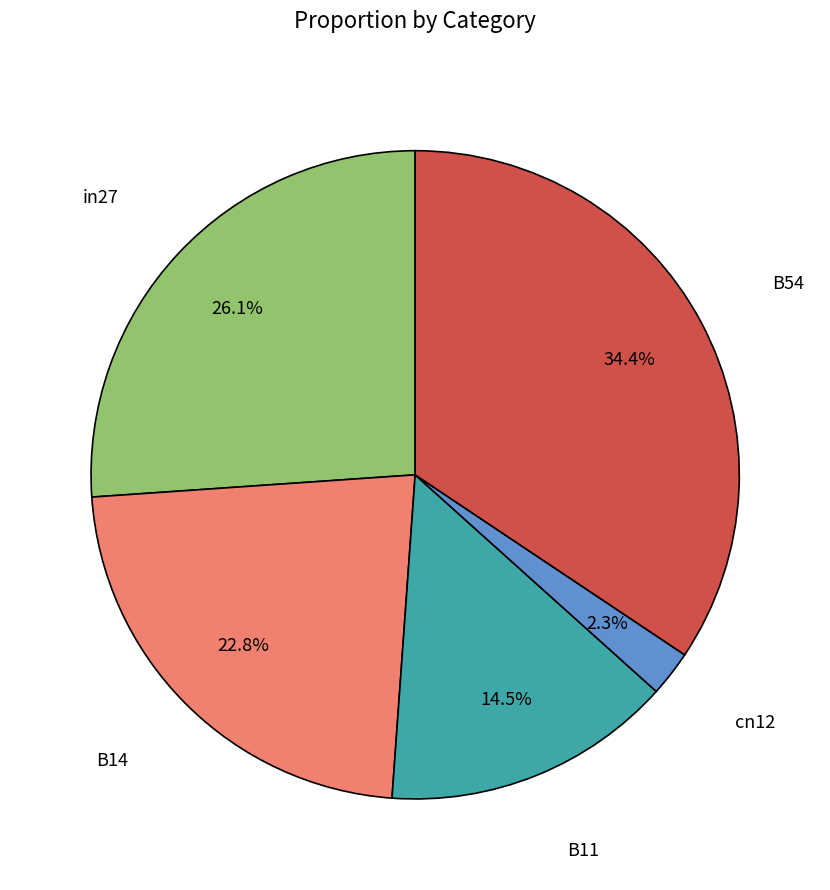

Does any single category account for the majority?

No